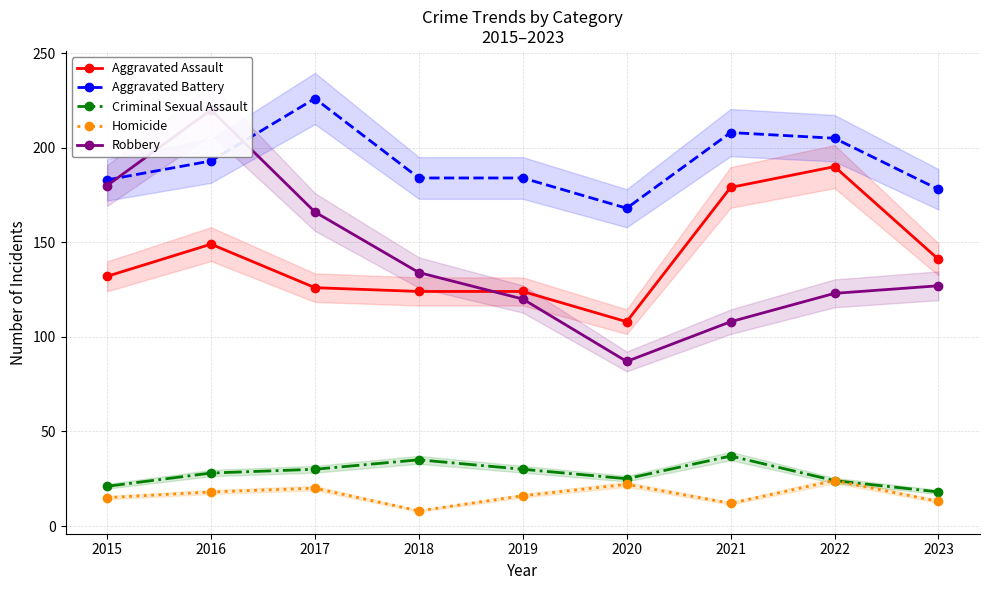

Where is Criminal Sexual Assault nearest to the value 27?

2016